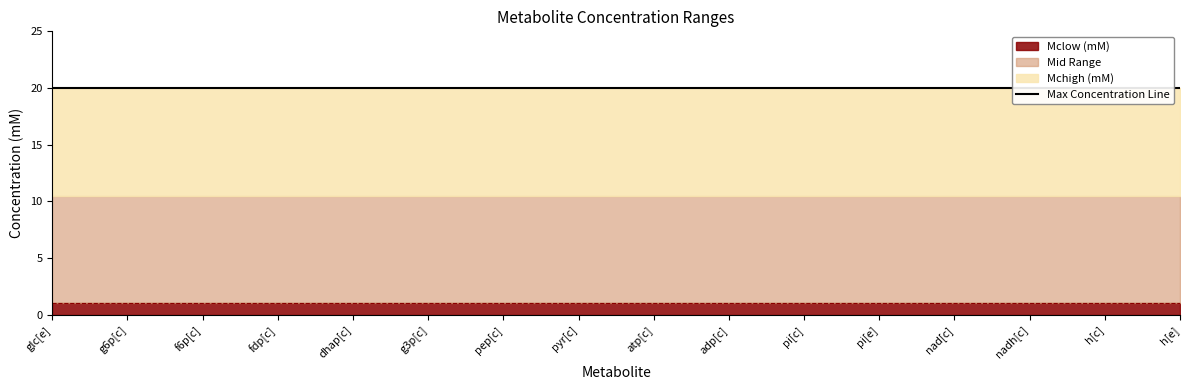

How many lines are shown in the chart?

2